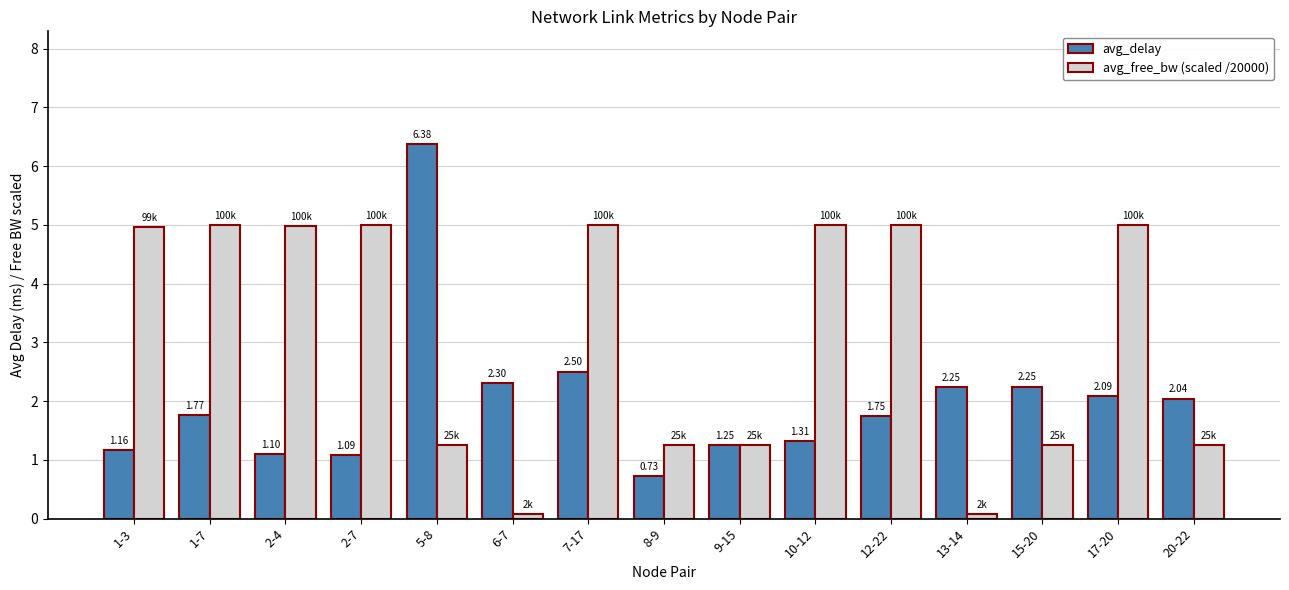

Is it true that avg_delay equals 3.9 at 13-14?

False